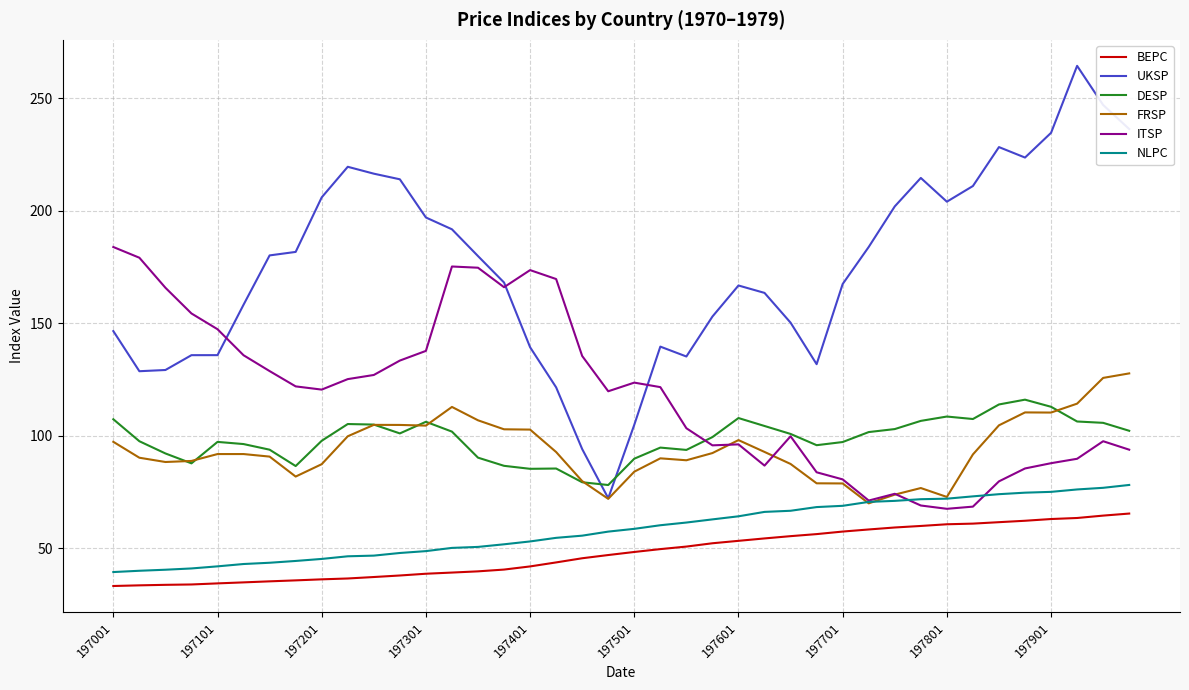

True or false: DESP and FRSP intersect in this chart.

True